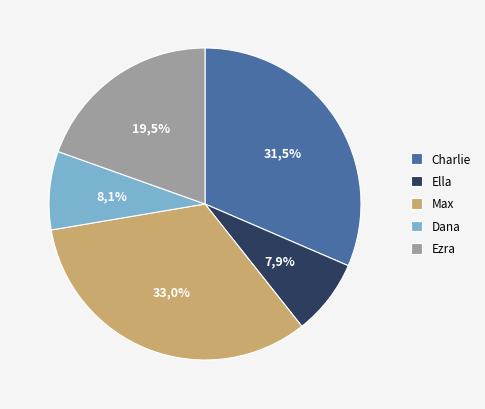

To the nearest percent, what is the combined percentage of Charlie and Ezra?

51%